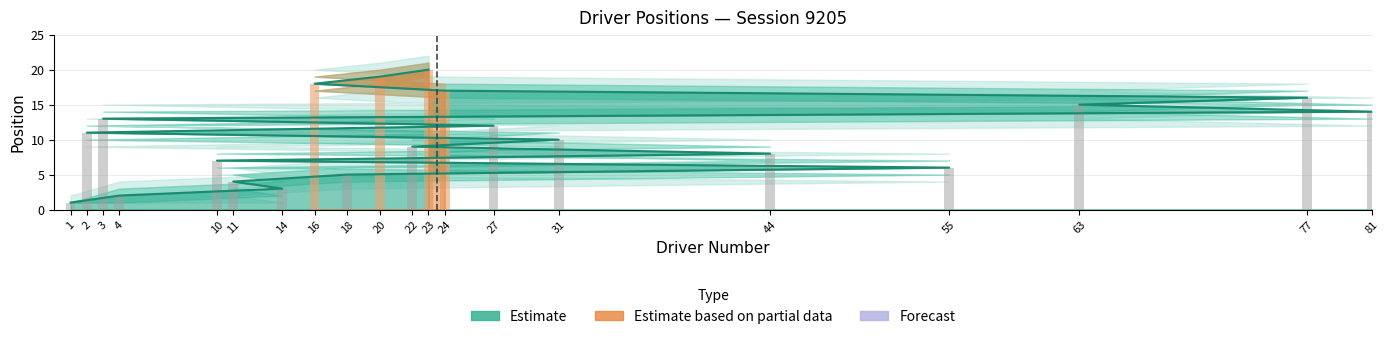

What is the difference between the position_lower2 values at 27 and 16?

6